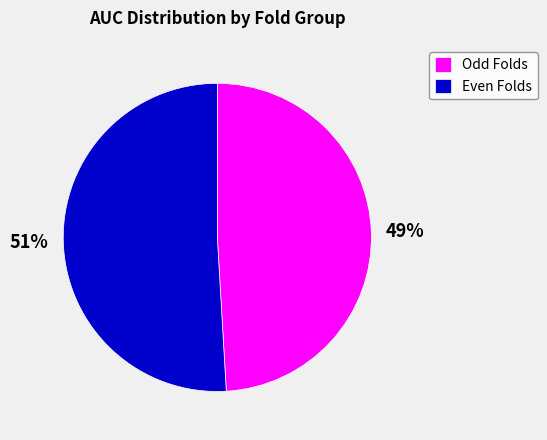

How many segments does this pie chart have?

2